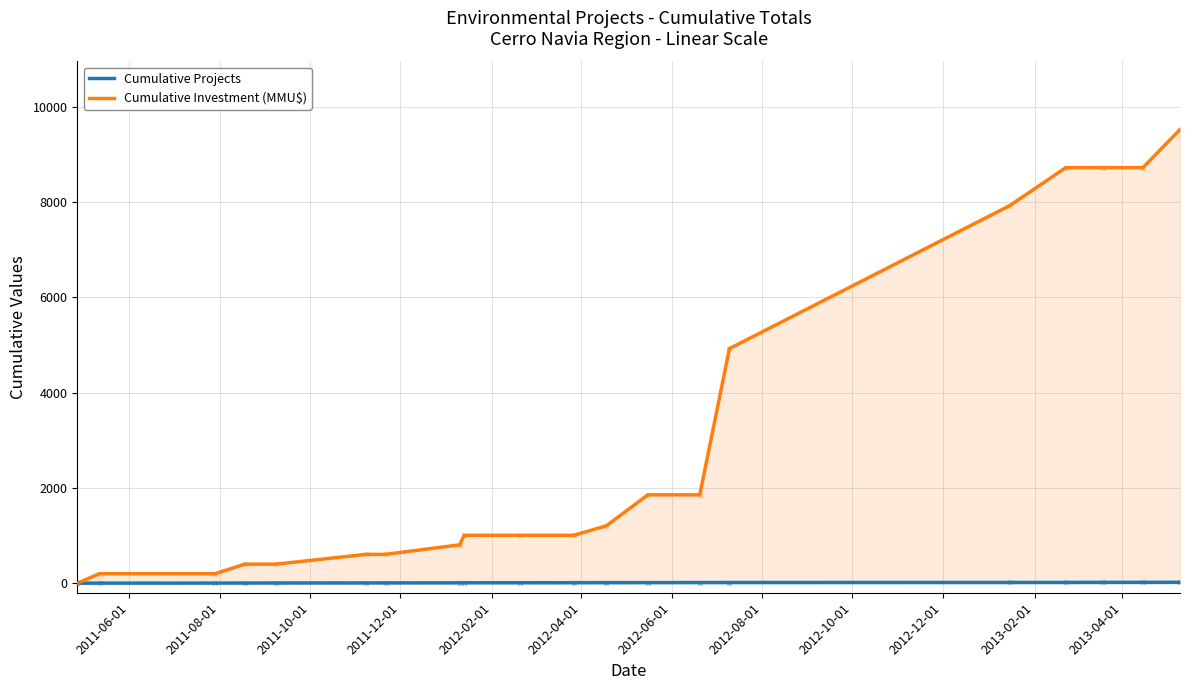

Which series has the widest spread of Y values?

Cumulative Investment (MMU$)